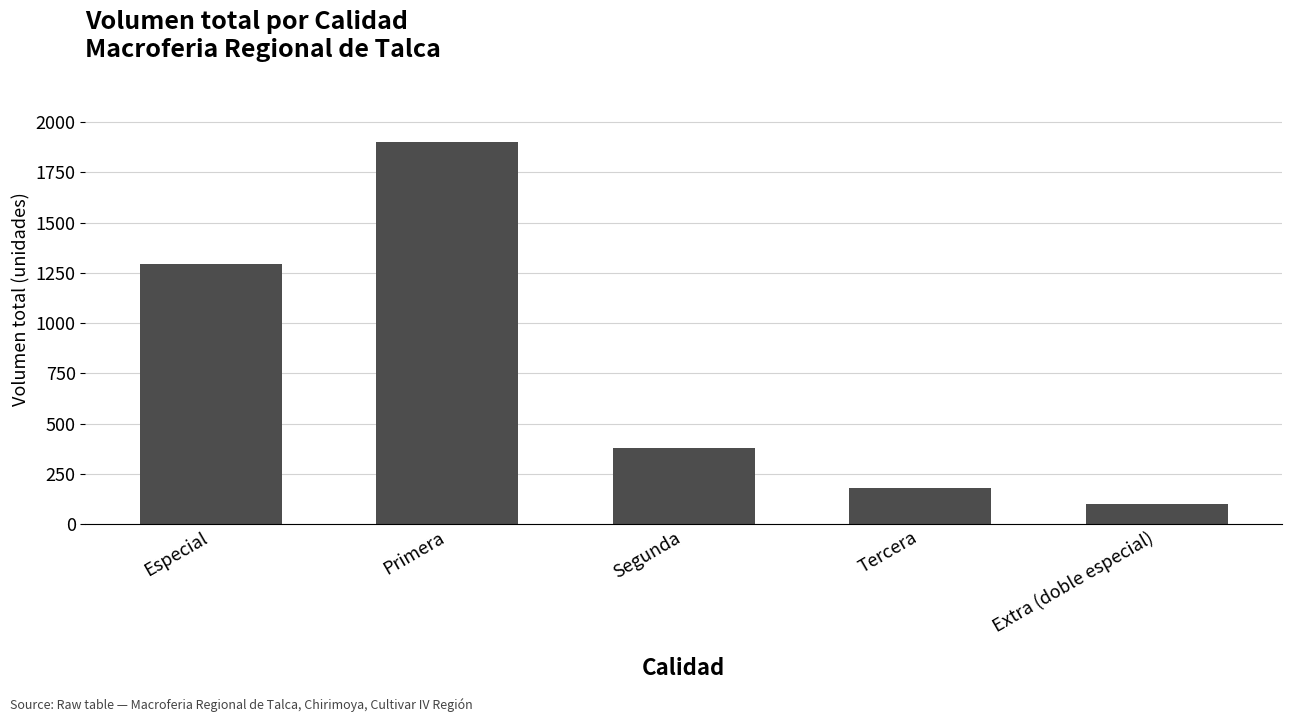

What is the value of the 4th bar from the left?

180